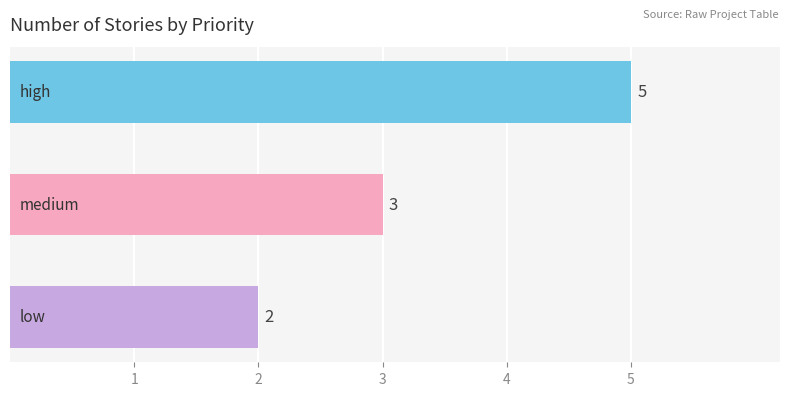

What is the sum of all values?

10